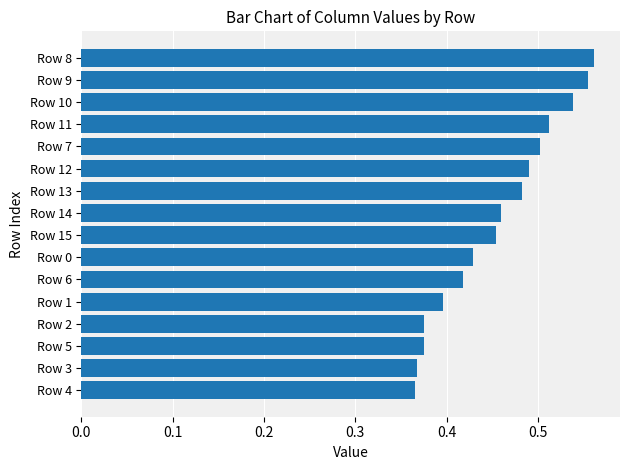

Is it true that the value at Row 7 is 0.8?

False